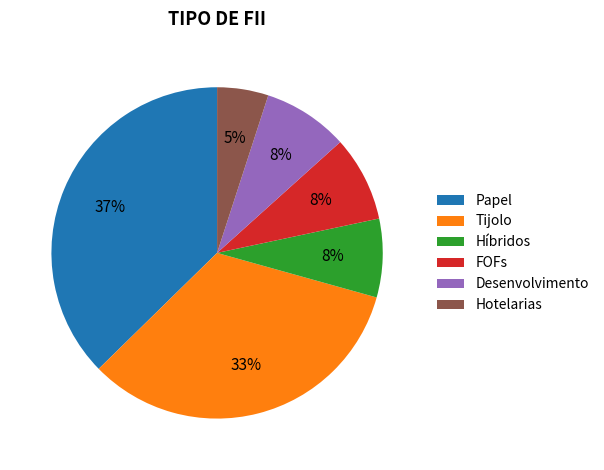

To the nearest percent, what is the average slice percentage?

17%